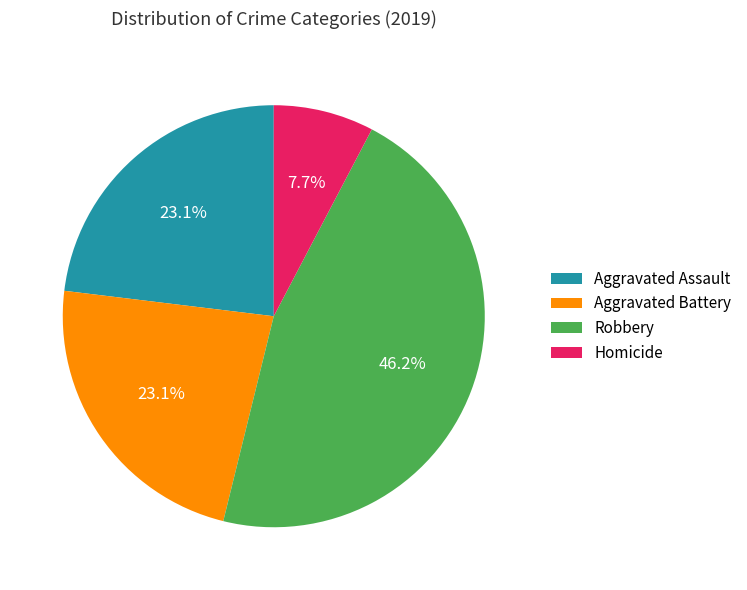

Is it true that Robbery is 59% of the pie?

False